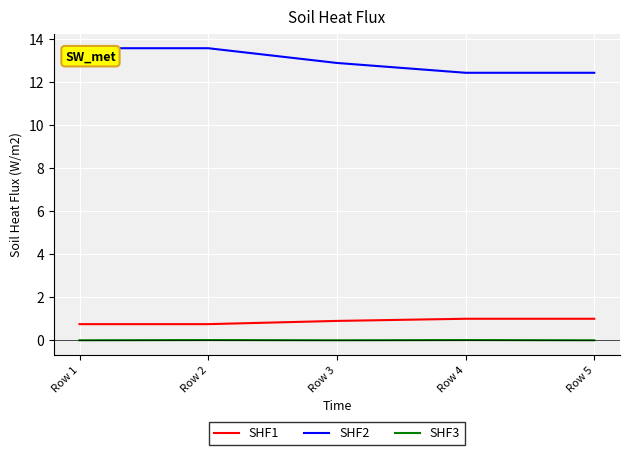

True or false: SHF2 and SHF1 intersect in this chart.

False